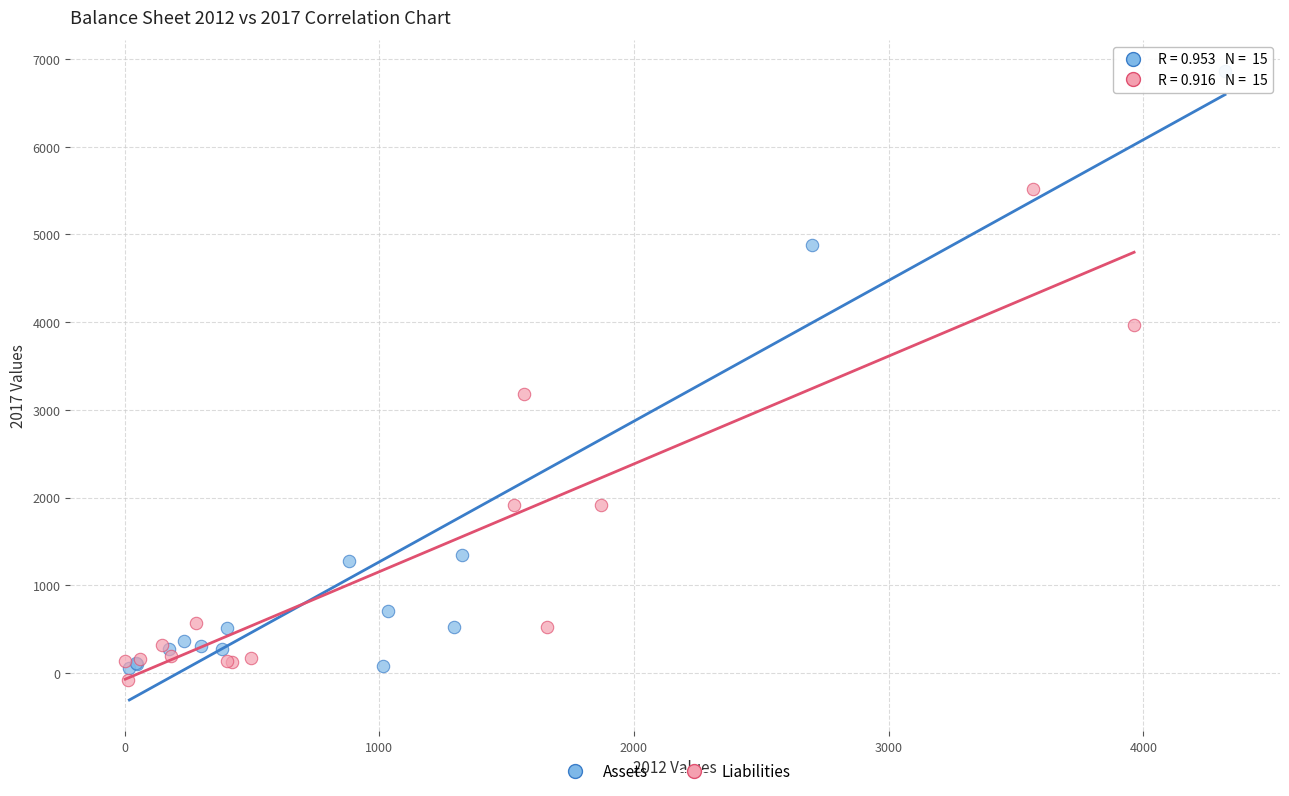

Which series reaches the minimum Y coordinate?

Liabilities